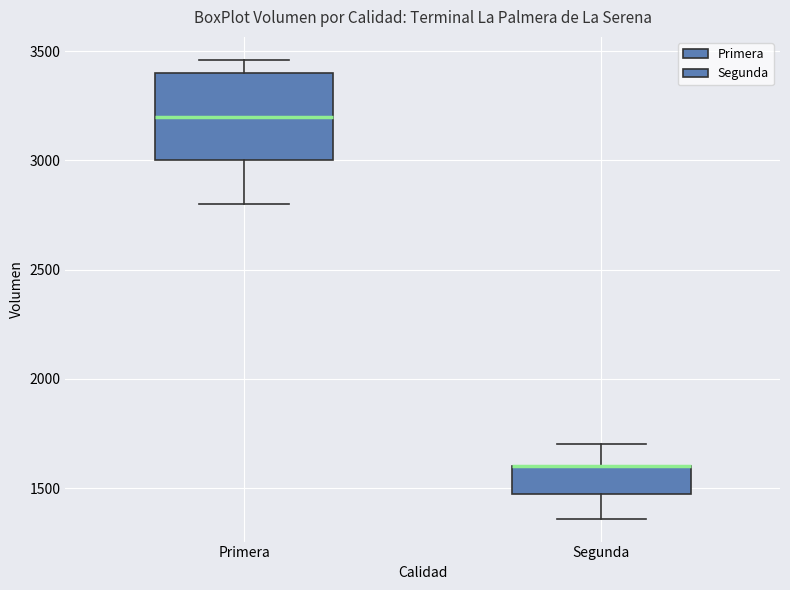

Reading left to right, read every box against the y-axis: the position of its median line, the range the box covers, and the ends of its whiskers. The values are not printed on the chart, so give them approximately, as read against the axis.

Primera: median 3200, box 3000 to 3400, whiskers 2800 to 3450
Segunda: median 1600 (drawn on the box's upper edge), box 1500 to 1600, whiskers 1350 to 1700